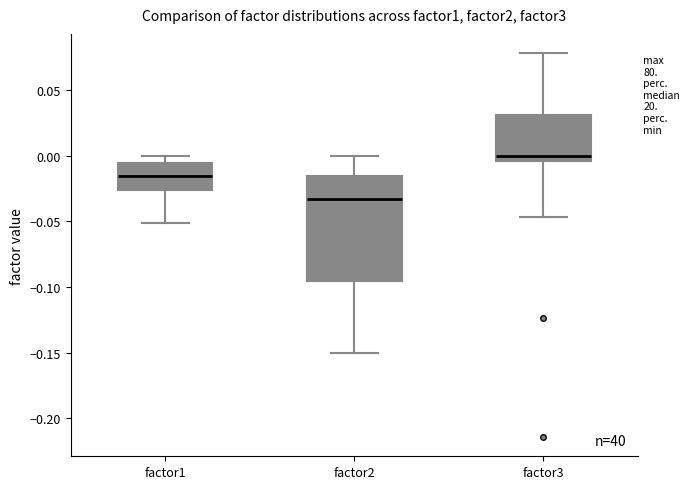

Which box's median line is the highest?

factor3